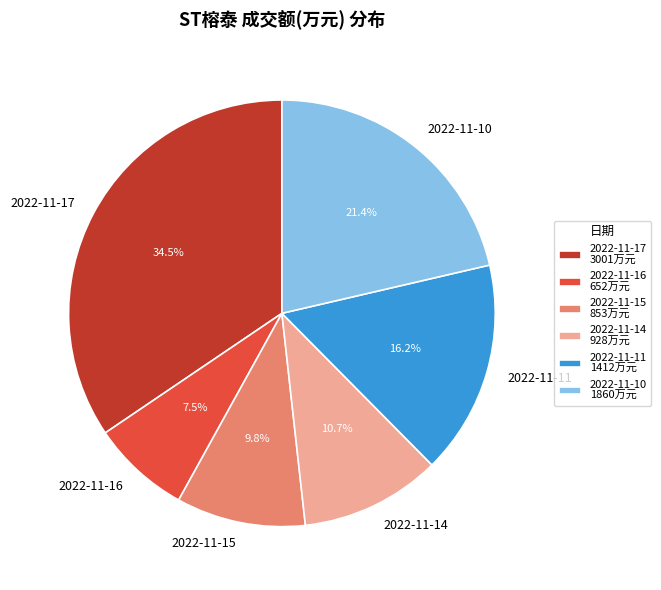

Which slice is the smallest?

2022-11-16